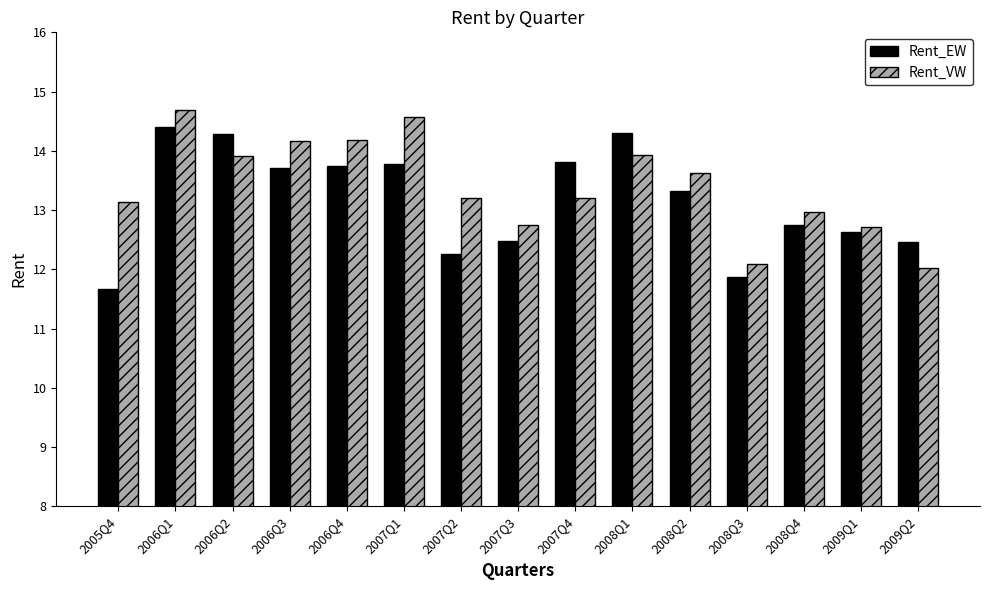

True or false: Rent_EW has a value of 12.5 at 2007Q3.

True